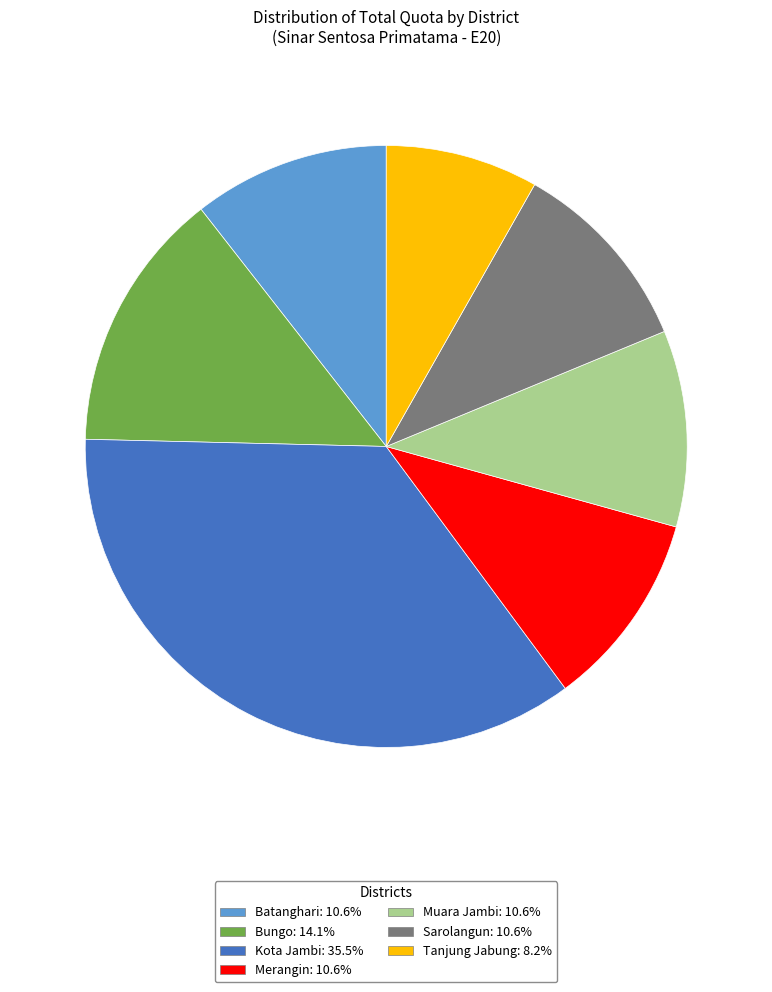

Which category has the biggest portion of the pie?

Kota Jambi